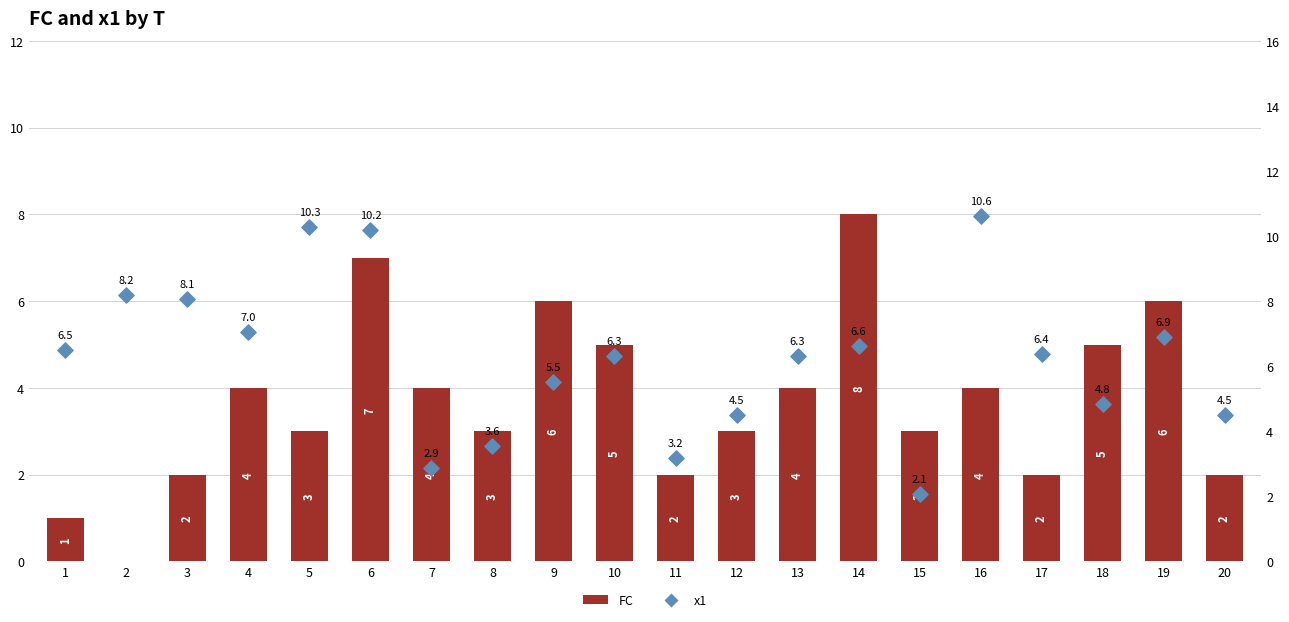

Which series has the largest total across all categories?

x1